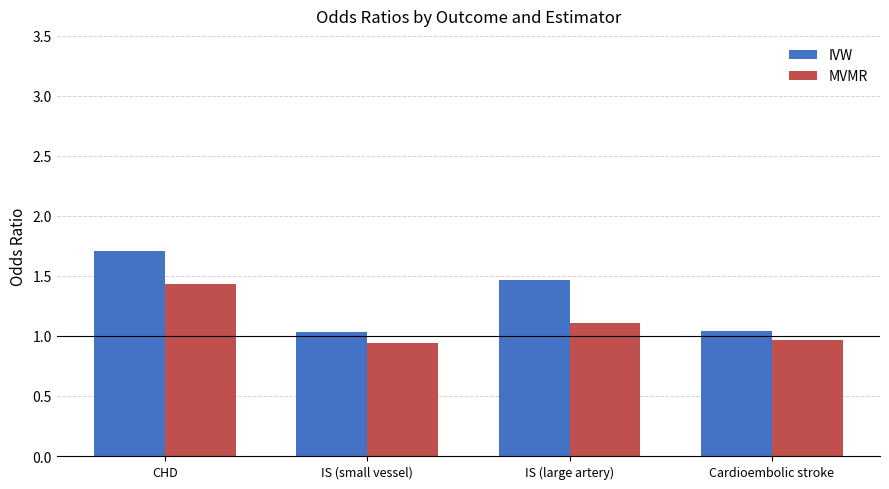

What are all the series names shown in the legend?

IVW, MVMR